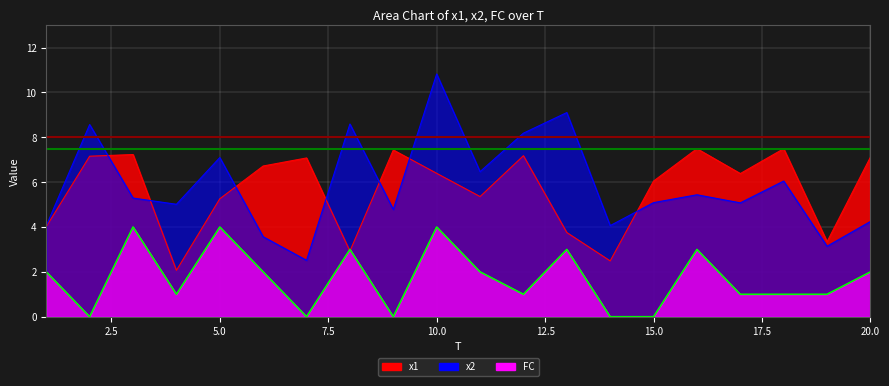

At which label does x1 reach its minimum?

4